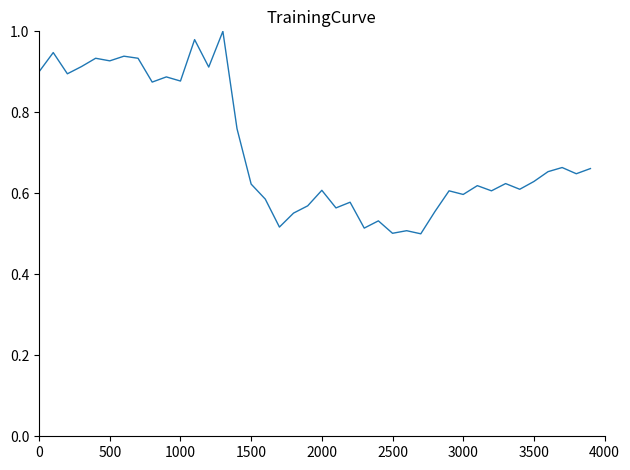

What is the sum of all values?

28.3